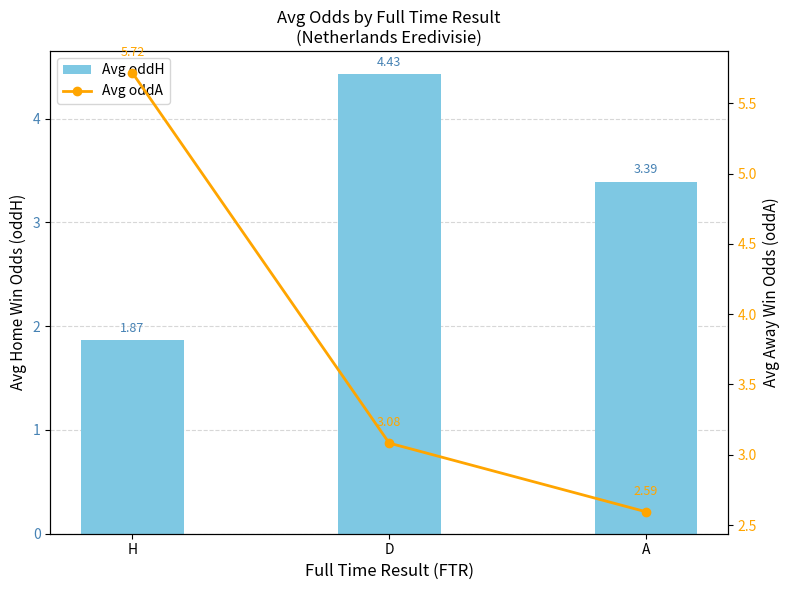

What is the difference between the highest and lowest values at A?

0.8